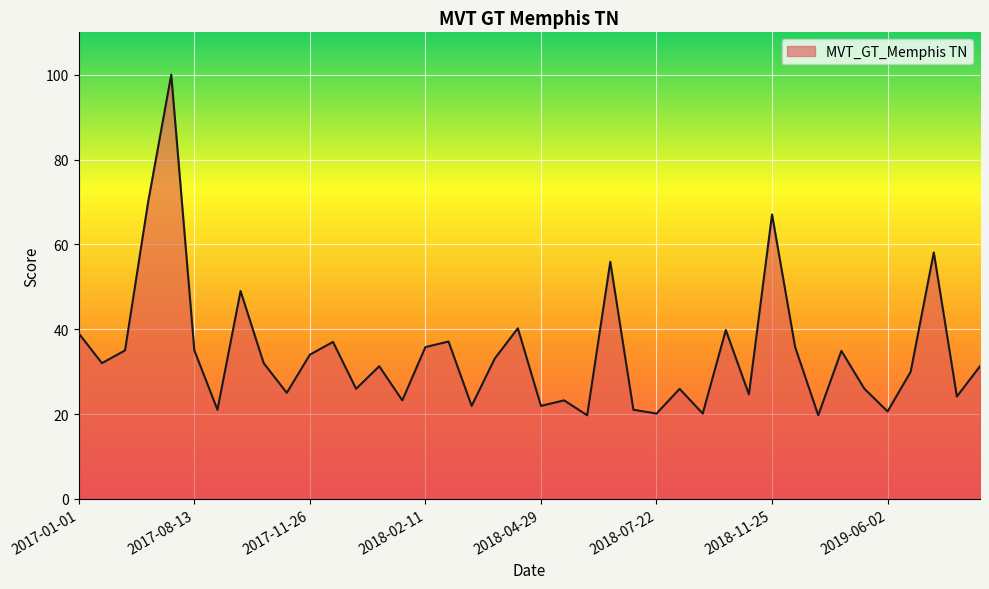

How many values are below 32?

20